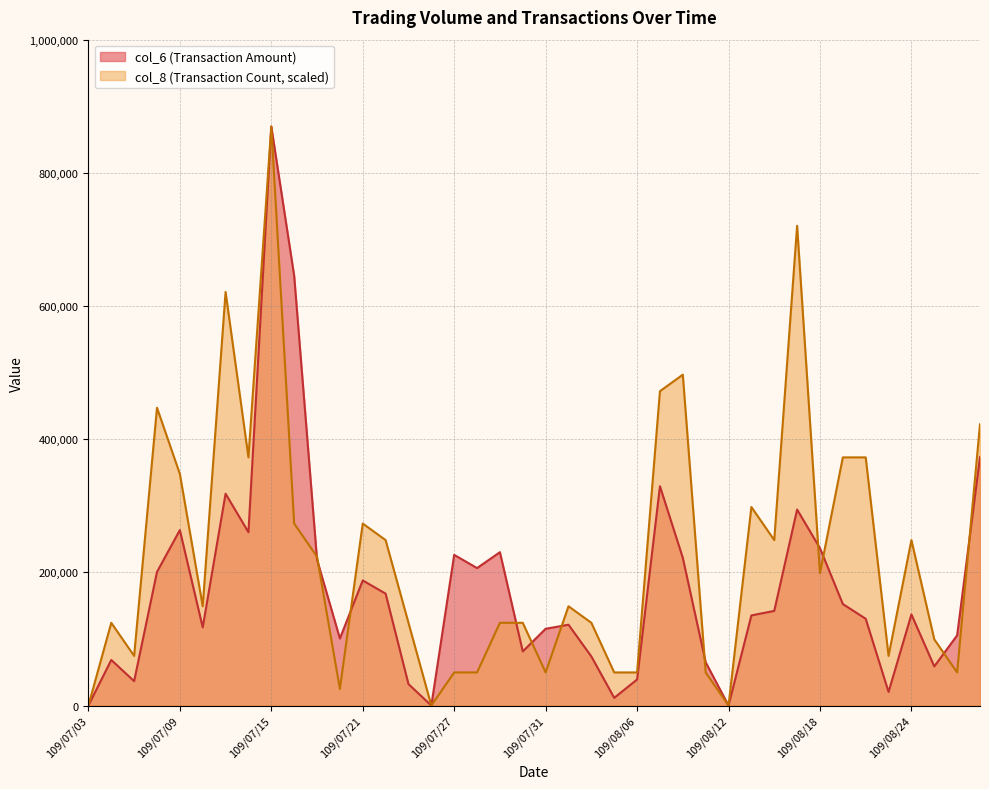

The value of col_6 at 109/07/20 is 100640.0. True or false?

True